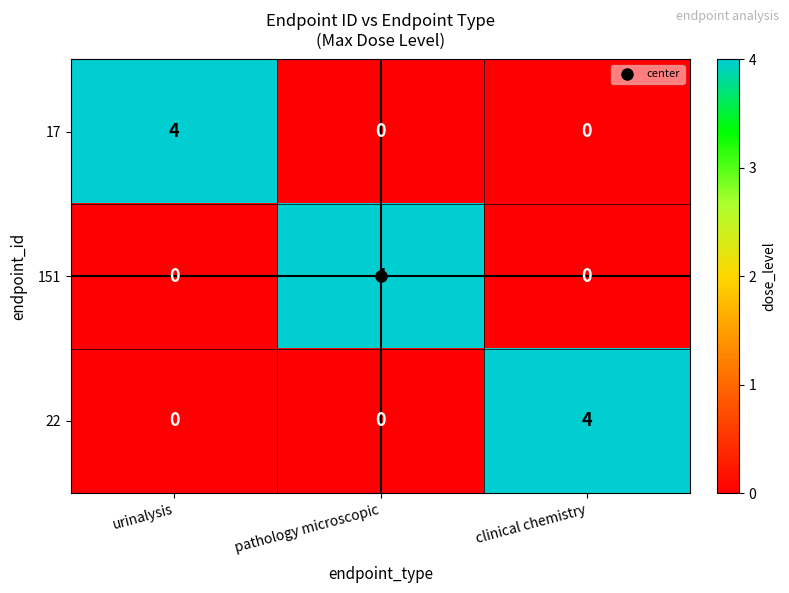

The value of 17 at urinalysis is 5. True or false?

False